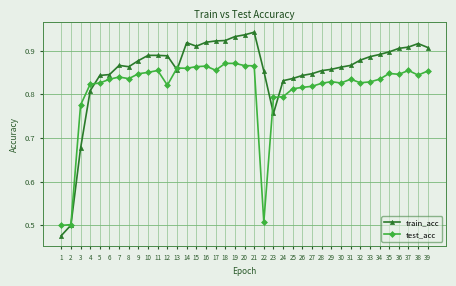

What is the total value across all series at 37?

1.8